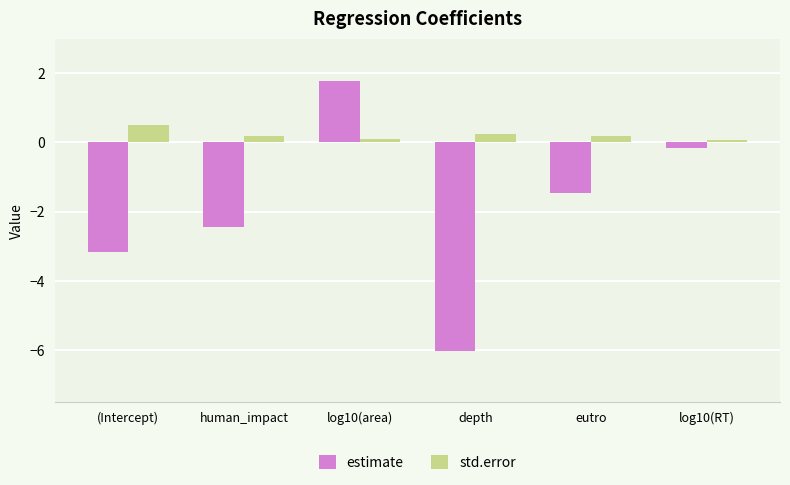

List the labels in order of estimate value, largest first.

log10(area), log10(RT), eutro, human_impact, (Intercept), depth